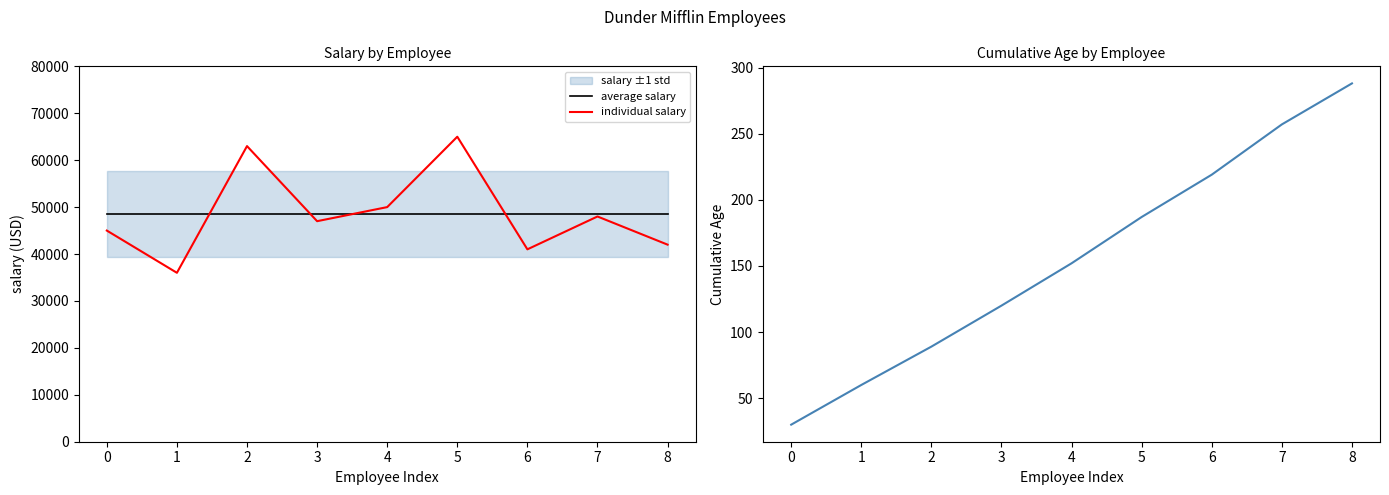

True or false: average salary and cumulative age intersect in this chart.

False